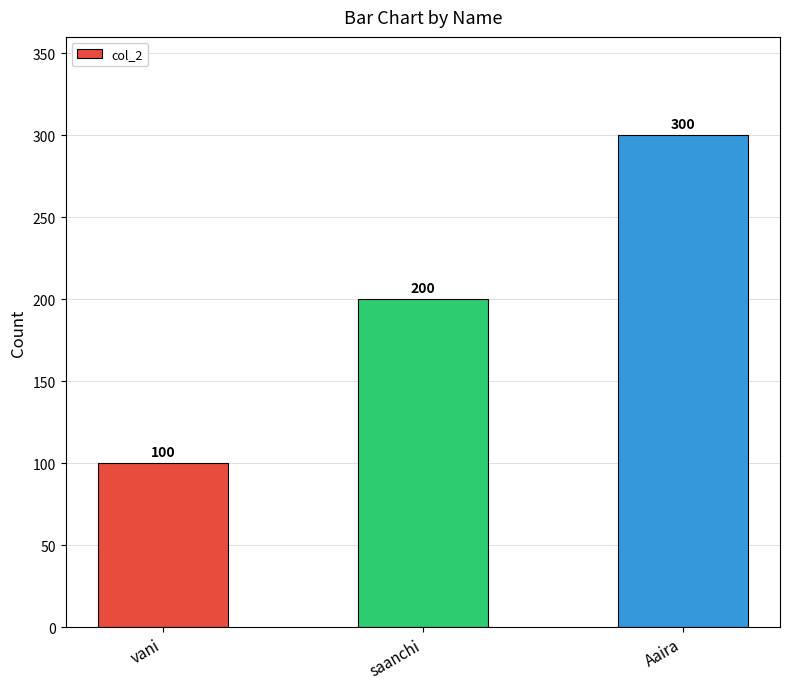

The value at vani is 152. True or false?

False